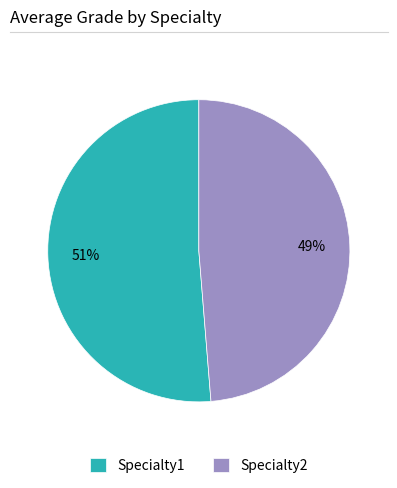

Combined, do Specialty2 and Specialty1 account for over 50%?

Yes